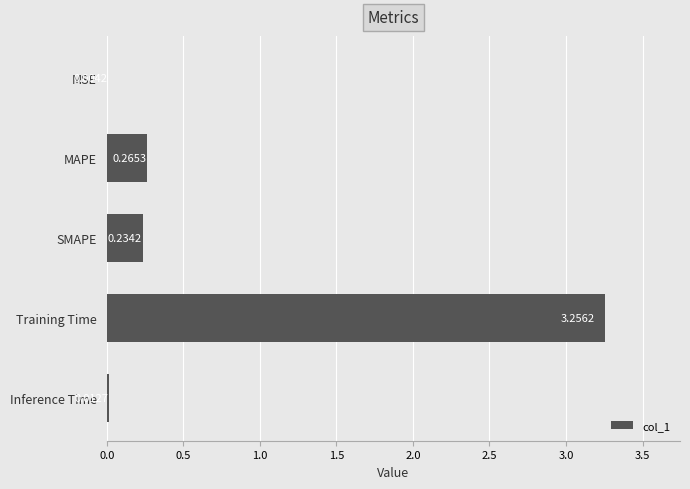

Are the bars horizontal?

Yes